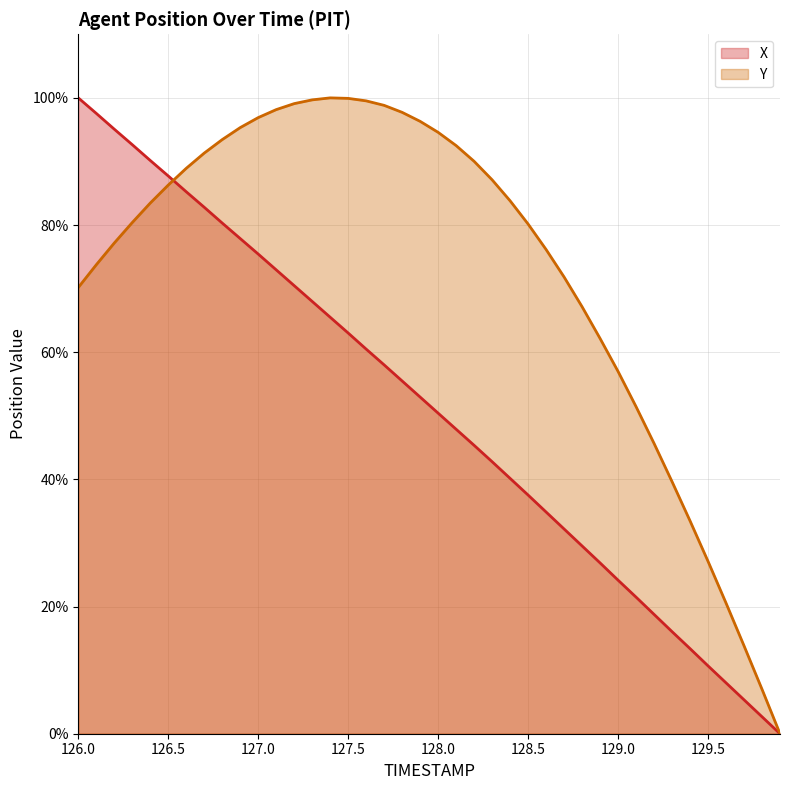

What is the difference between the maximum and second lowest values in the X series?

97.3